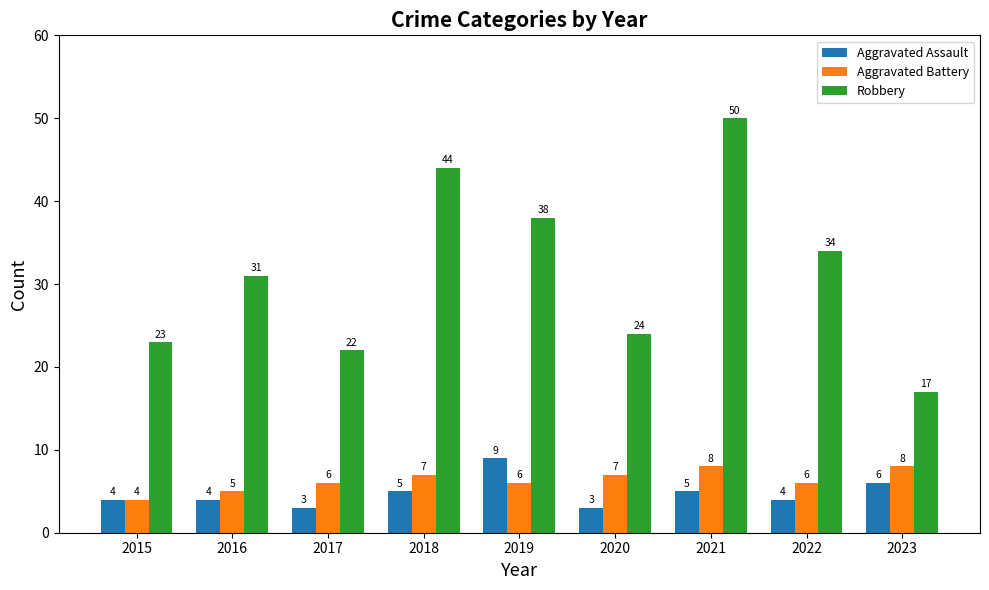

What is the maximum value for Robbery?

50